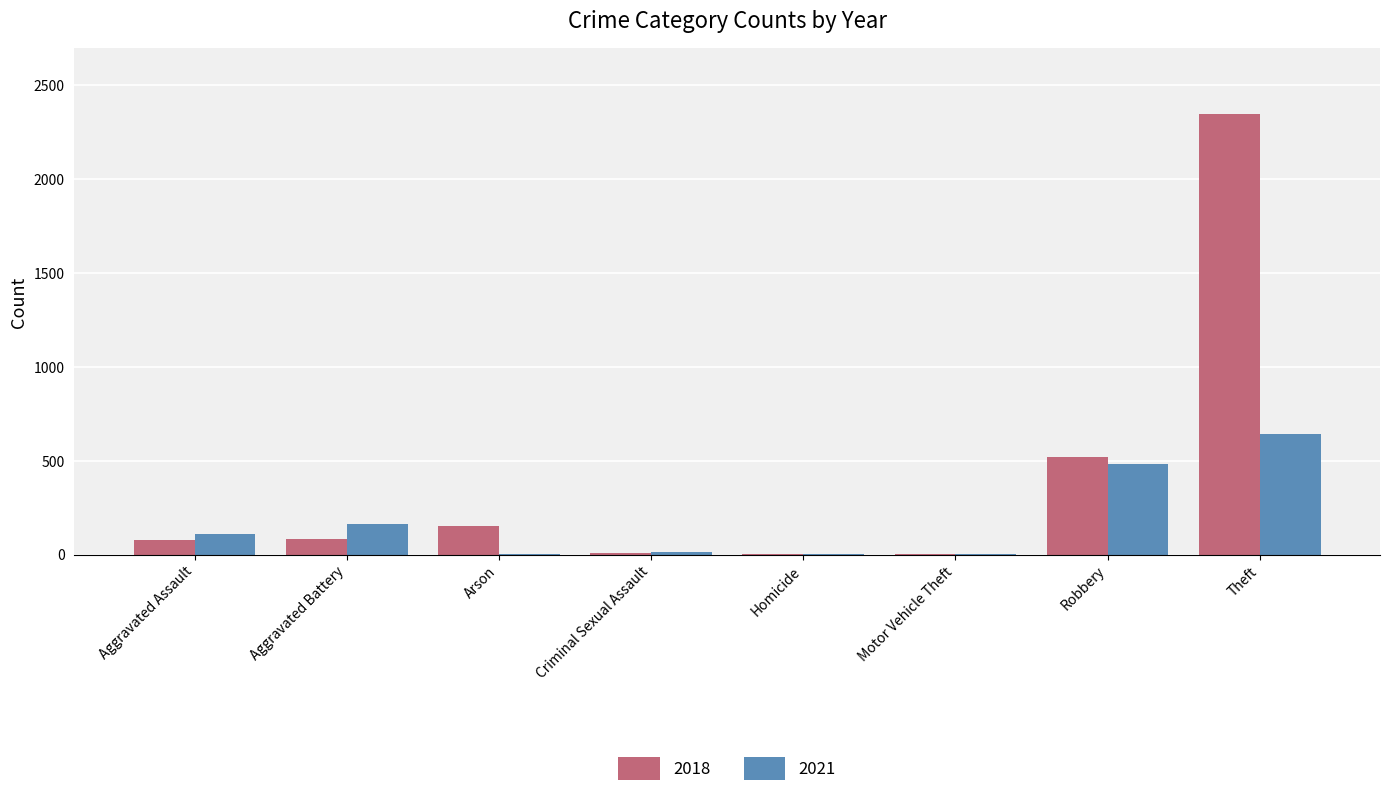

What is the total value across all series at Motor Vehicle Theft?

3